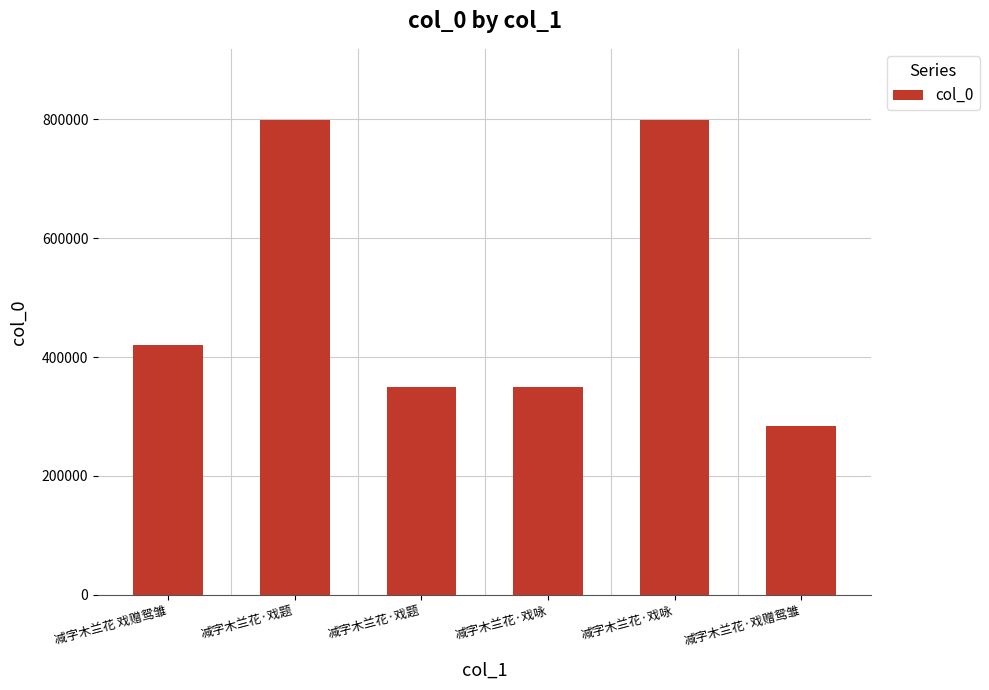

Approximately how many times larger is the value at 减字木兰花·戏赠鸳雏 compared to 减字木兰花·戏咏?

0.4